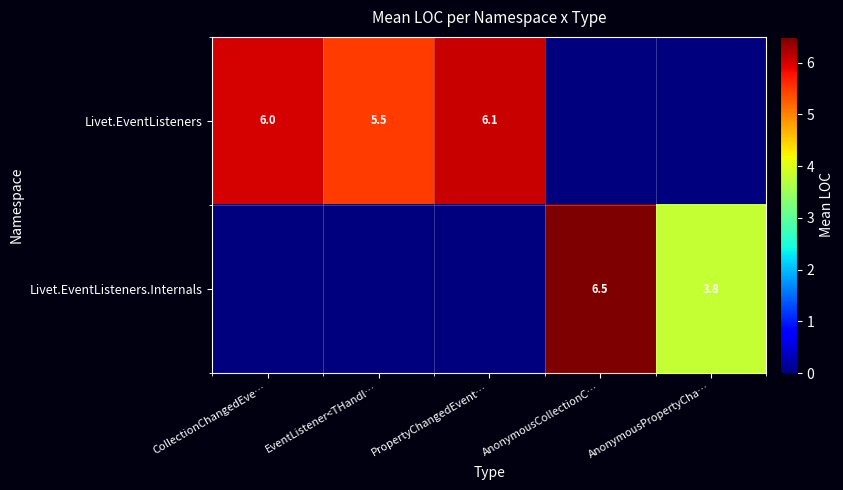

The Livet.EventListeners series shows 5.5 at EventListener<THandl…. True or false?

True